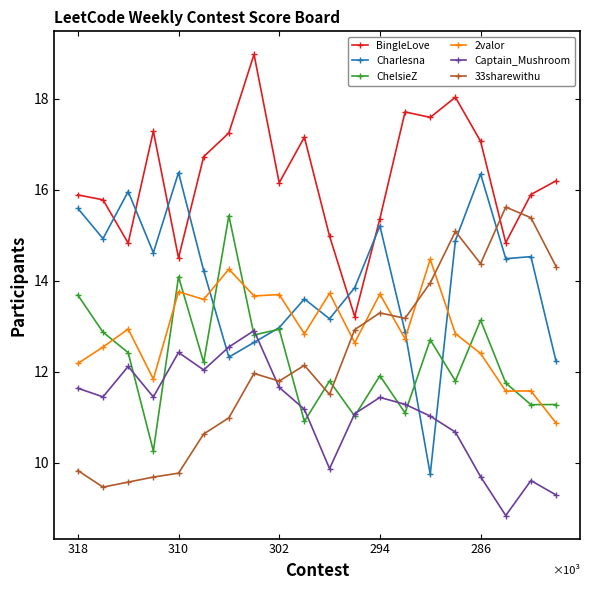

At which category is the sum across all series the highest?

15